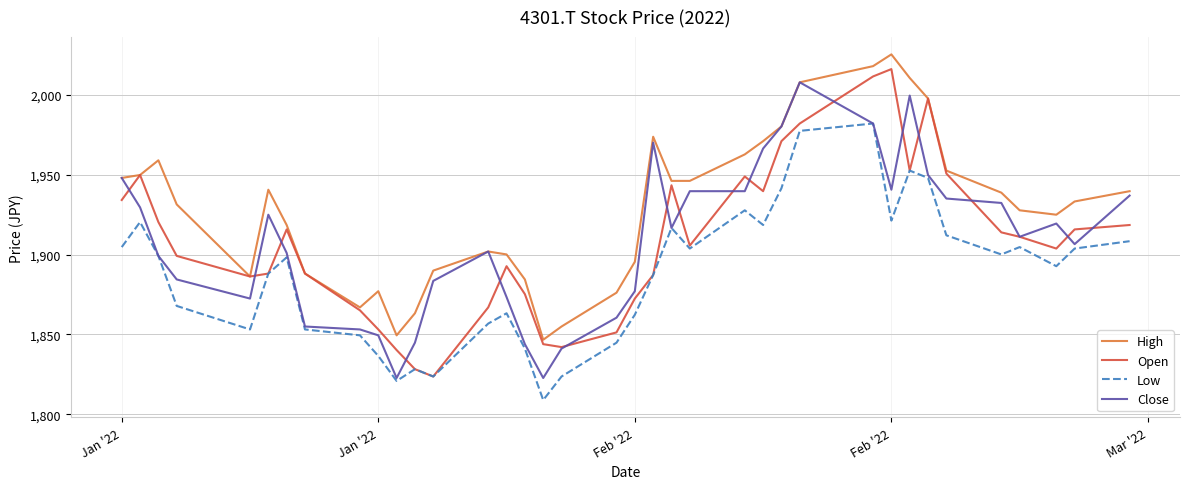

What is the sum of all High values?

71383.1